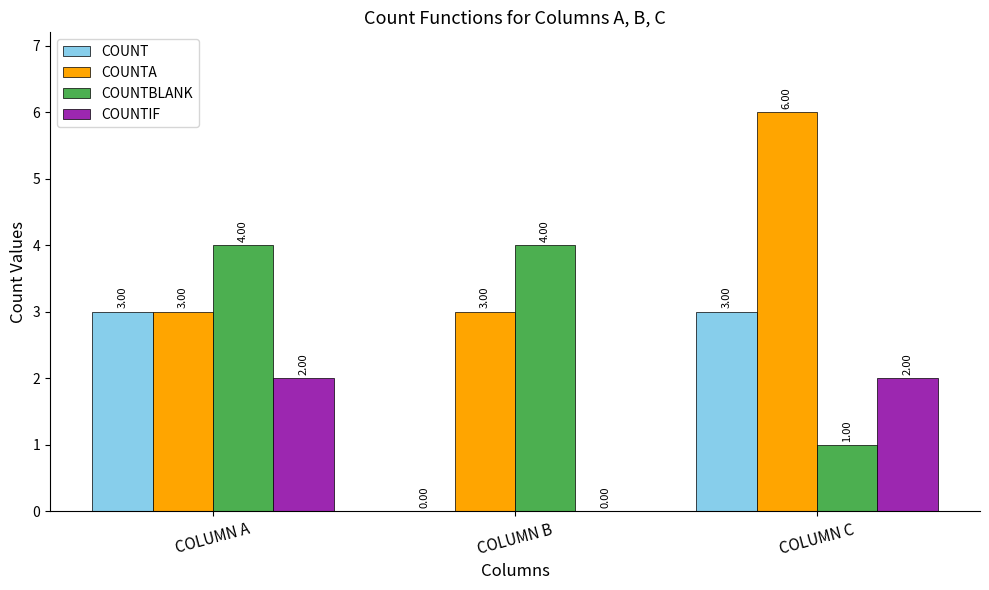

Which category has the highest value across all series?

COLUMN C